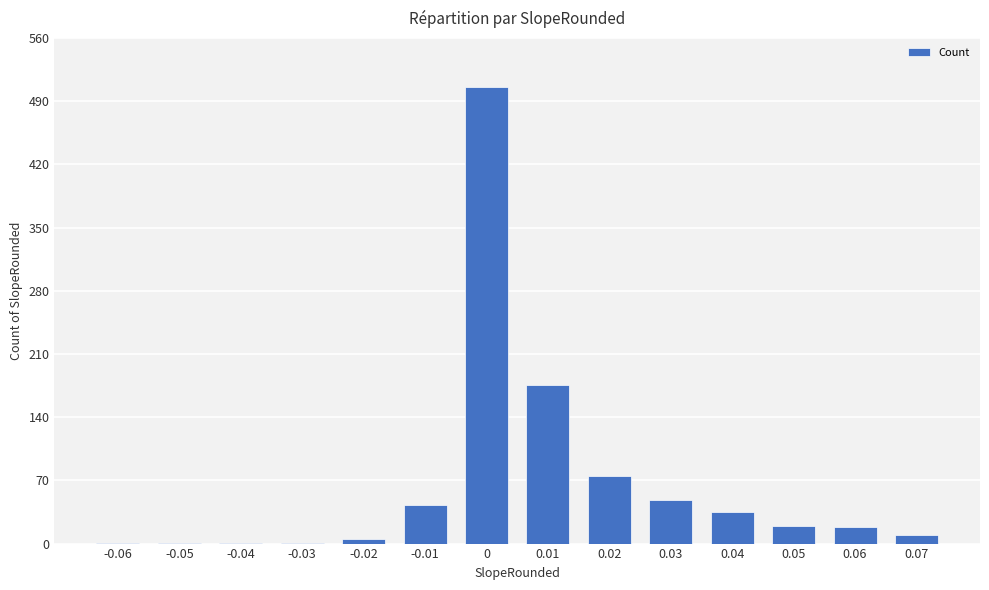

What is the sum of the values at 0.06 and 0.02?

93